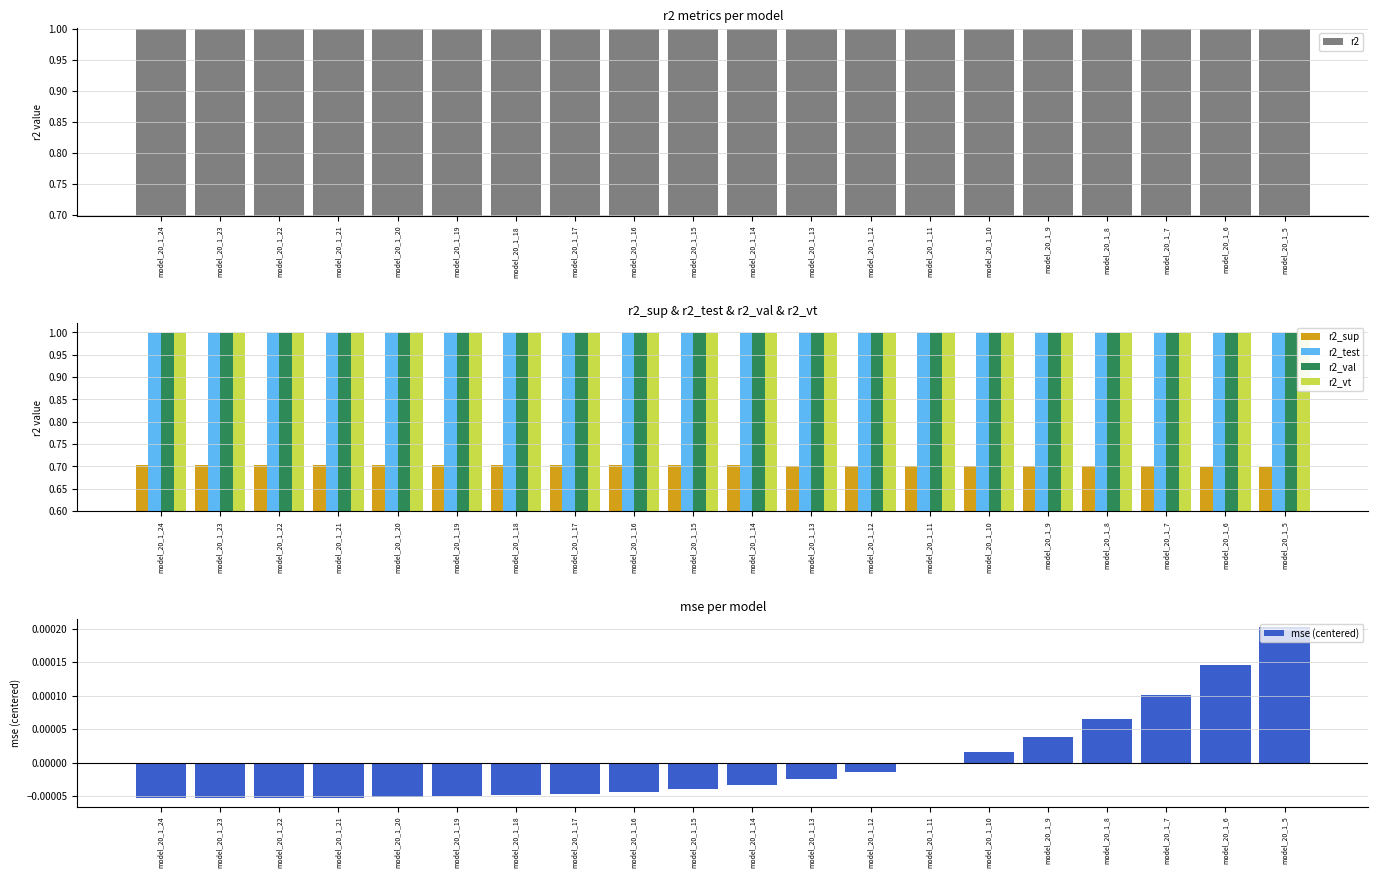

Are the bars grouped side by side (vs. stacked)?

Yes